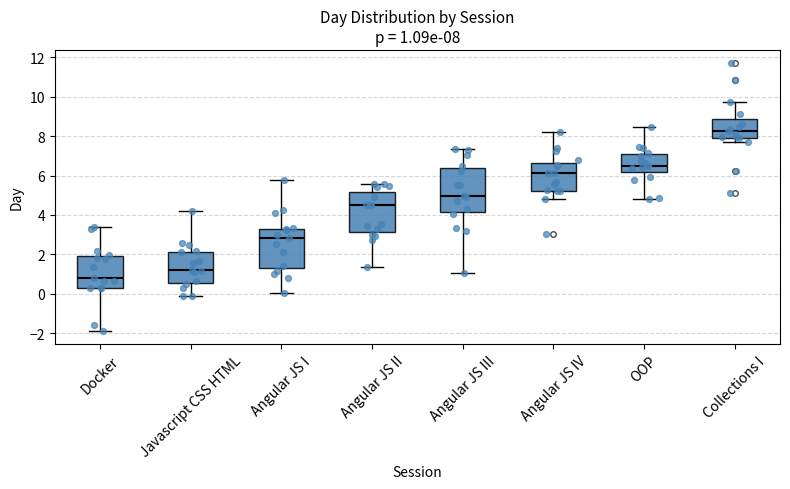

Which box has the highest median line?

Collections I